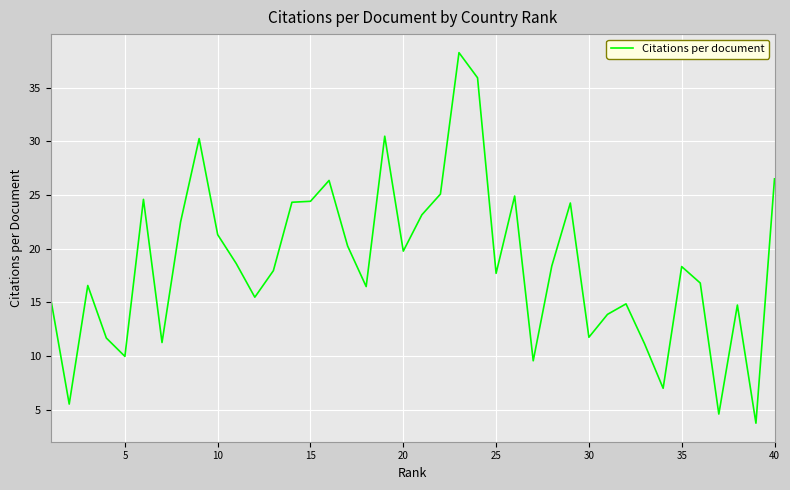

What is the difference between the maximum and minimum values?

34.5